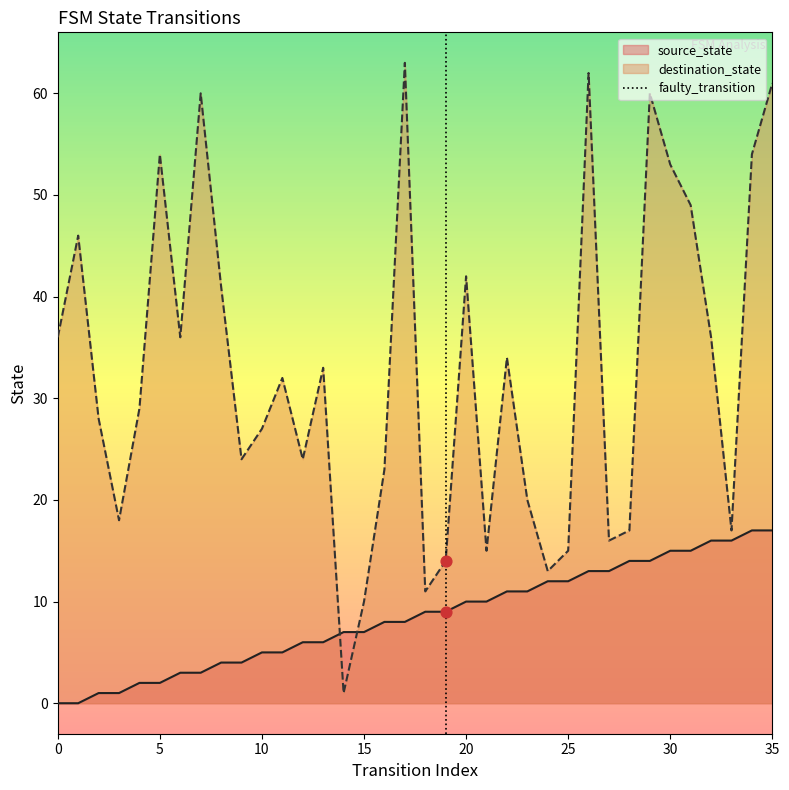

Which series has the largest Y range (max minus min)?

destination_state